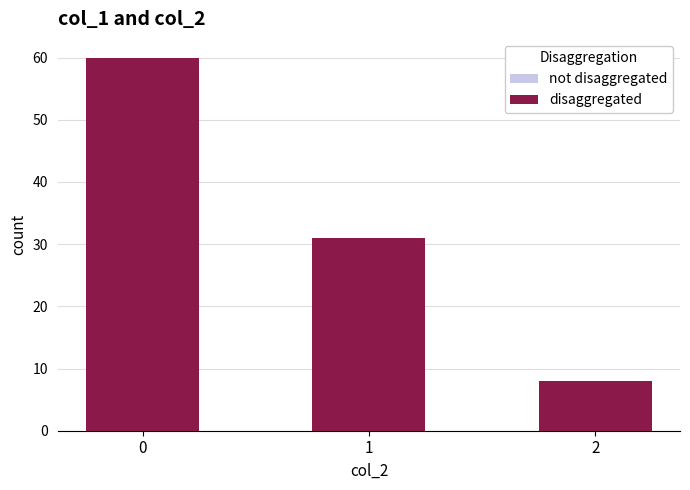

How many bars are there in each group?

2